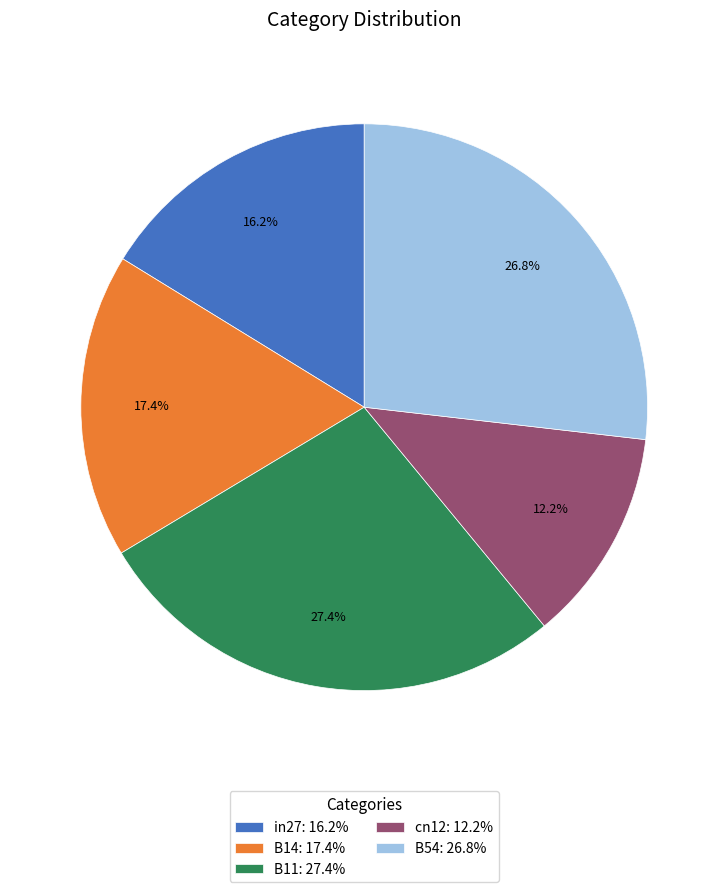

Is the sum of B14 and in27 greater than half?

No